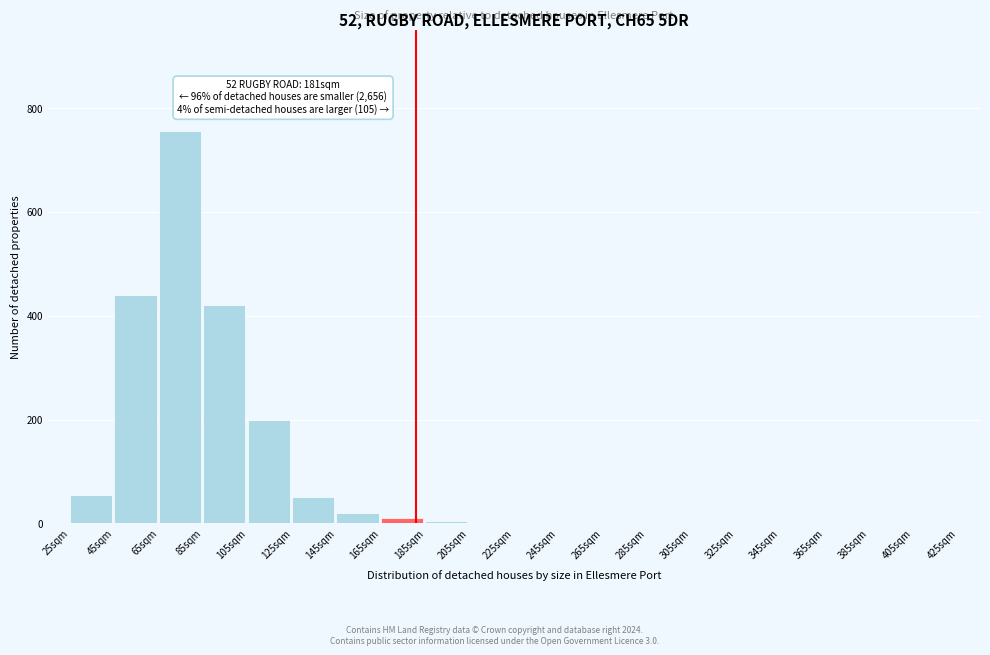

At which label is the value closest to 377?

85sqm